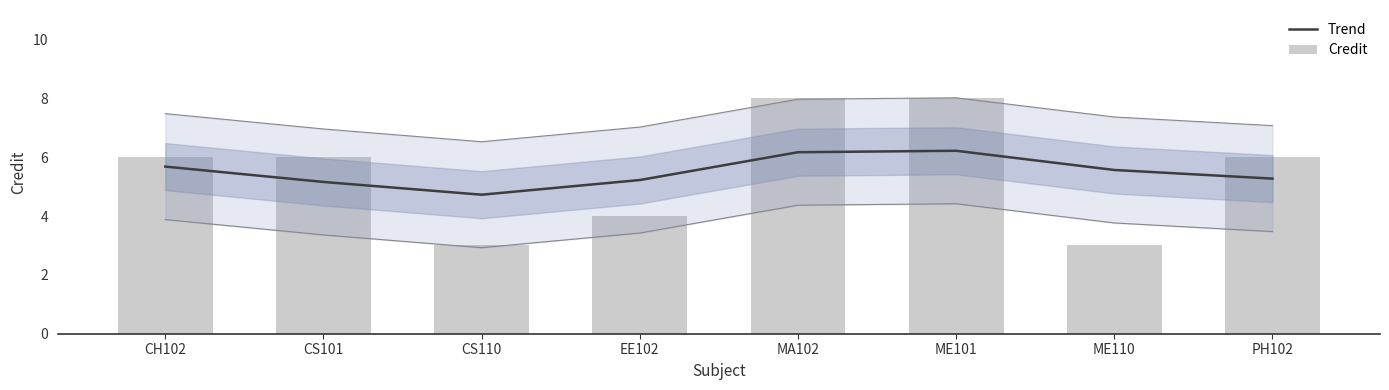

Between MA102 and PH102, which series saw the biggest shift?

Credit